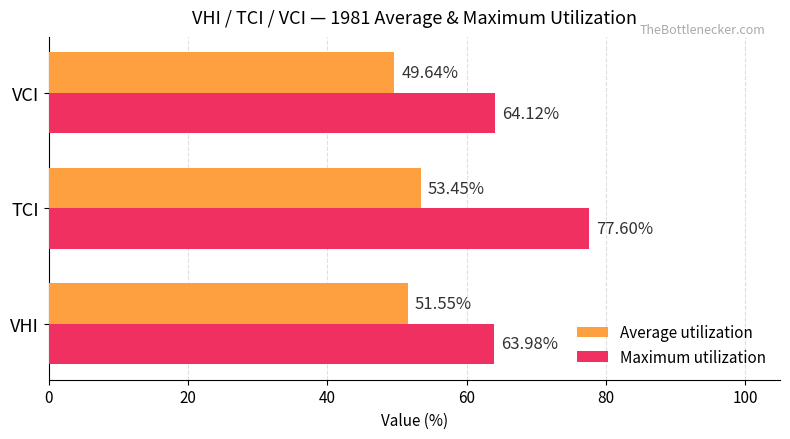

At which label does Maximum utilization reach its peak?

TCI